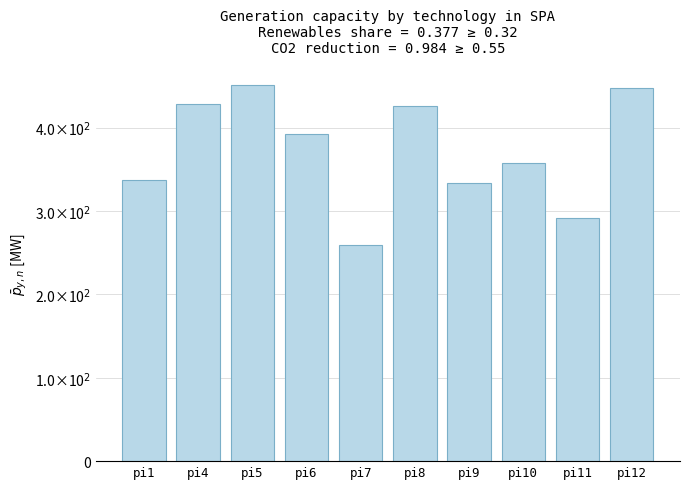

What value does the data have at pi7?

259